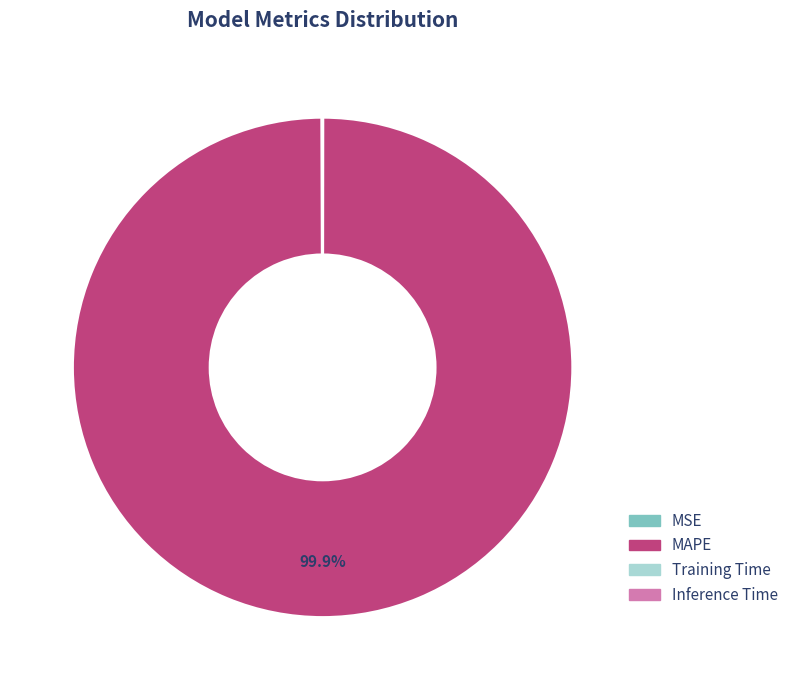

Which slice represents more than half of the pie?

MAPE